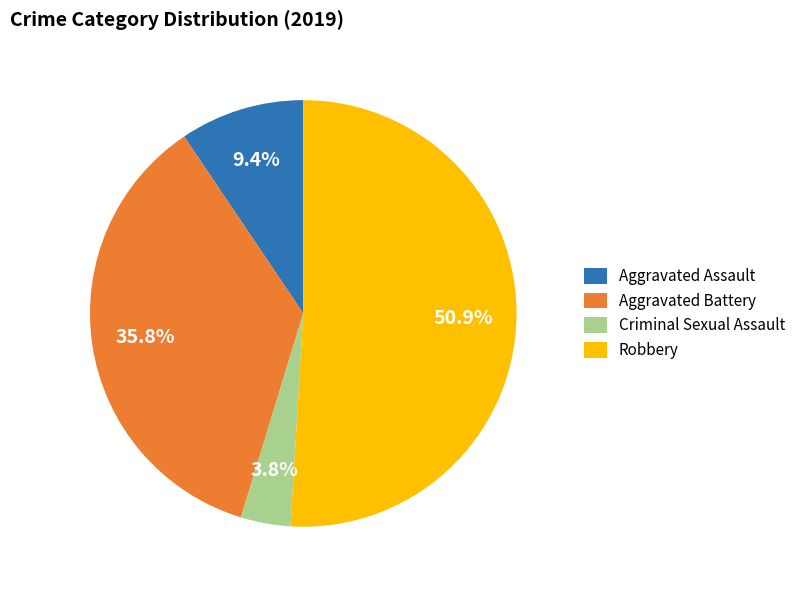

What percentage do Criminal Sexual Assault and Aggravated Assault together represent?

13.2%